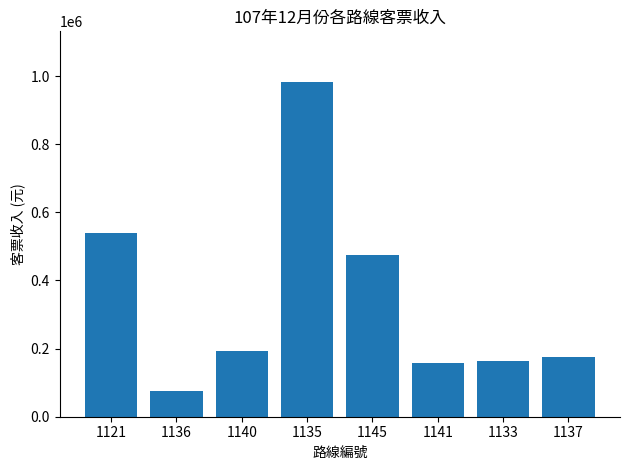

Reading left to right, list all the values displayed in this chart.

540380	76077	193047	983888	476147	156260	162277	174171